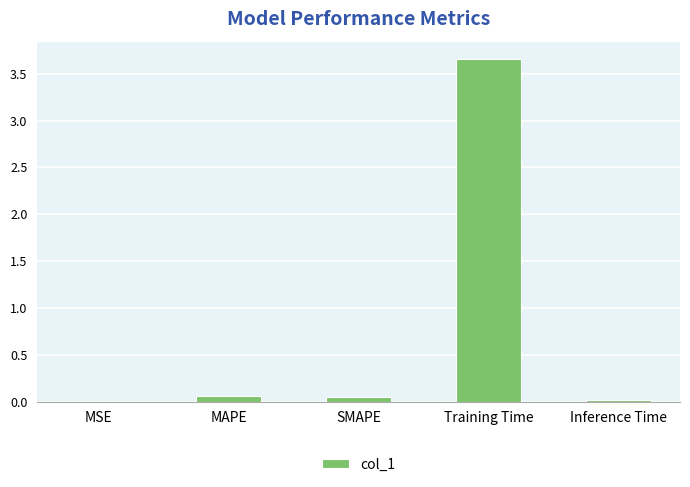

The chart shows a value of 2.5 at Training Time. True or false?

False